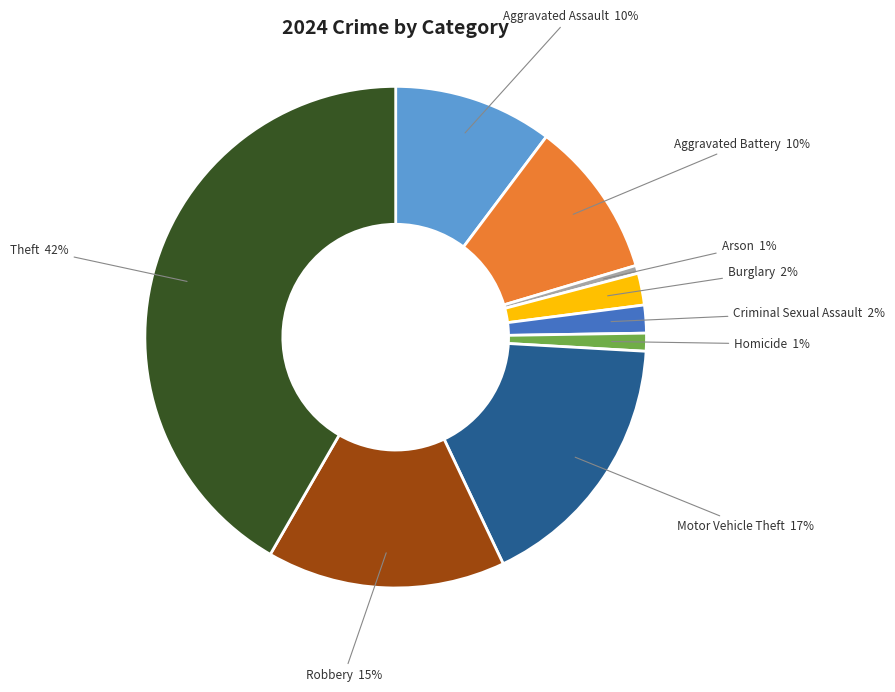

Is there any slice that represents more than half of the pie?

No